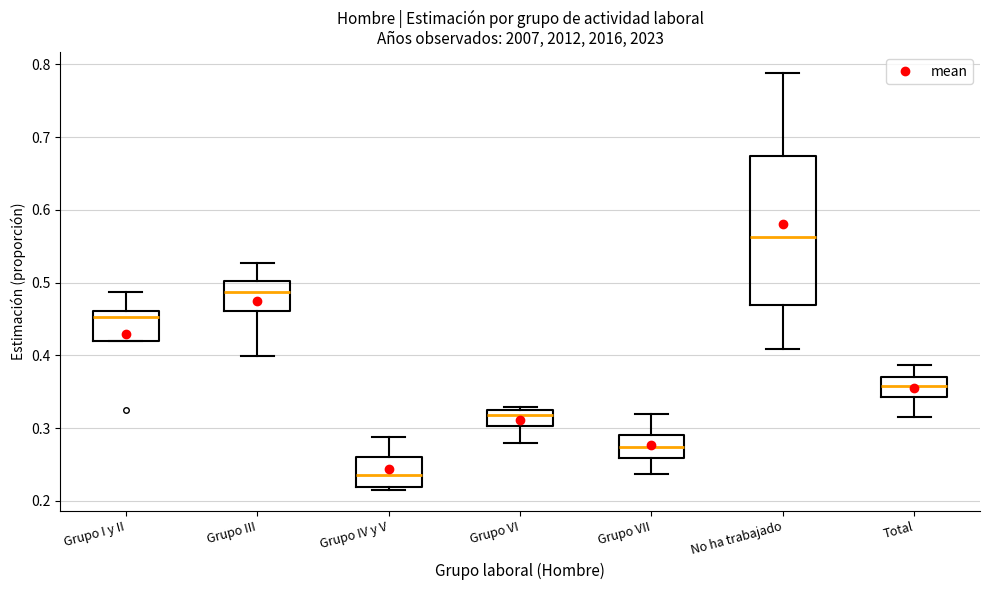

Which box is the tallest, from its lower edge to its upper edge?

No ha trabajado